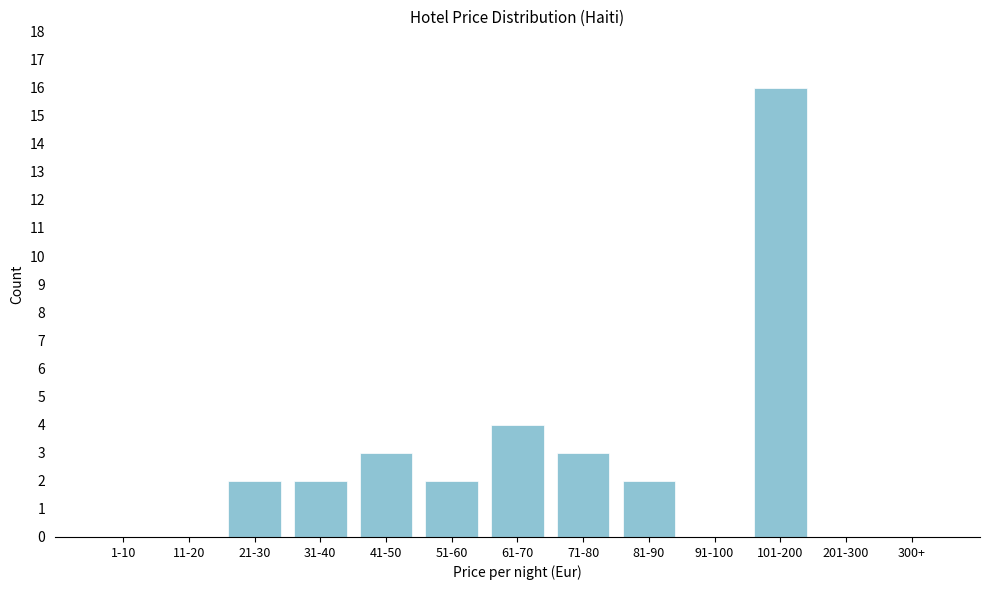

Reading left to right, what are all the values shown in this chart?

1-10=0	11-20=0	21-30=2	31-40=2	41-50=3	51-60=2	61-70=4	71-80=3	81-90=2	91-100=0	101-200=16	201-300=0	300+=0